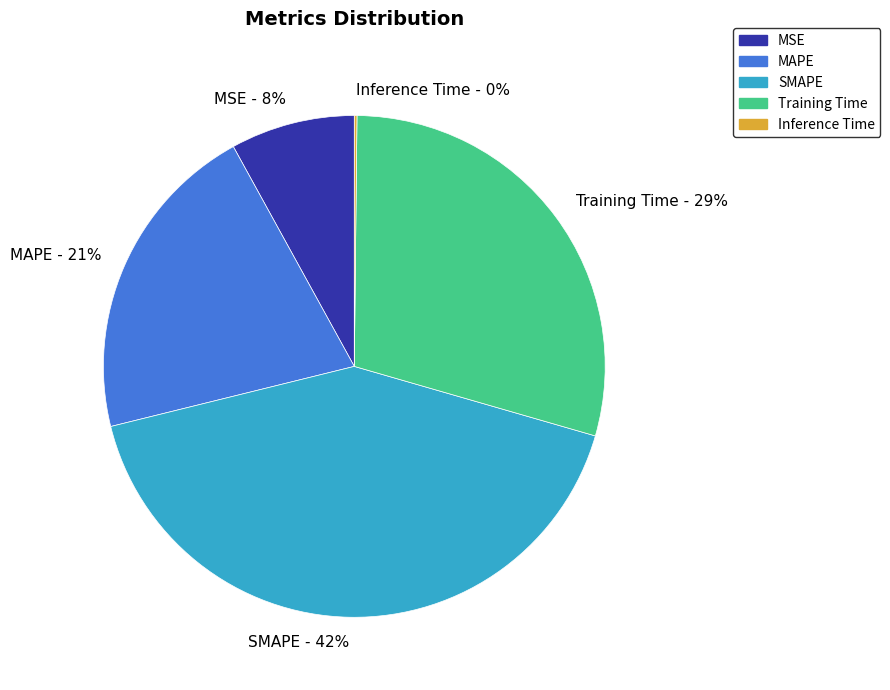

To the nearest percent, what portion does Training Time - 29% represent?

29%